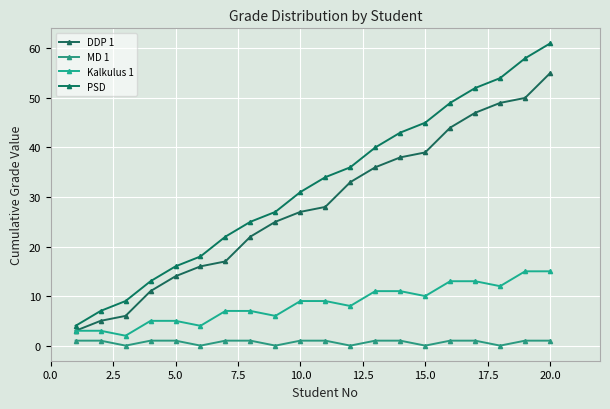

Reading right to left, what are all the values shown in this chart?

DDP 1: 55	50	49	47	44	39	38	36	33	28	27	25	22	17	16	14	11	6	5	3
MD 1: 1	1	0	1	1	0	1	1	0	1	1	0	1	1	0	1	1	0	1	1
Kalkulus 1: 15	15	12	13	13	10	11	11	8	9	9	6	7	7	4	5	5	2	3	3
PSD: 61	58	54	52	49	45	43	40	36	34	31	27	25	22	18	16	13	9	7	4